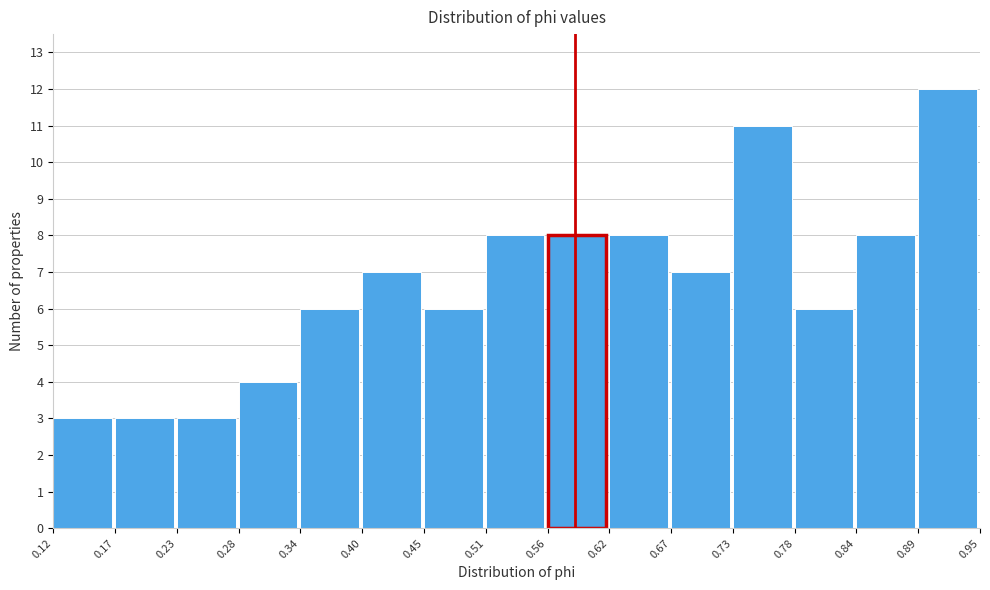

Over which range of the x-axis is the bar tallest?

0.89 to 0.95